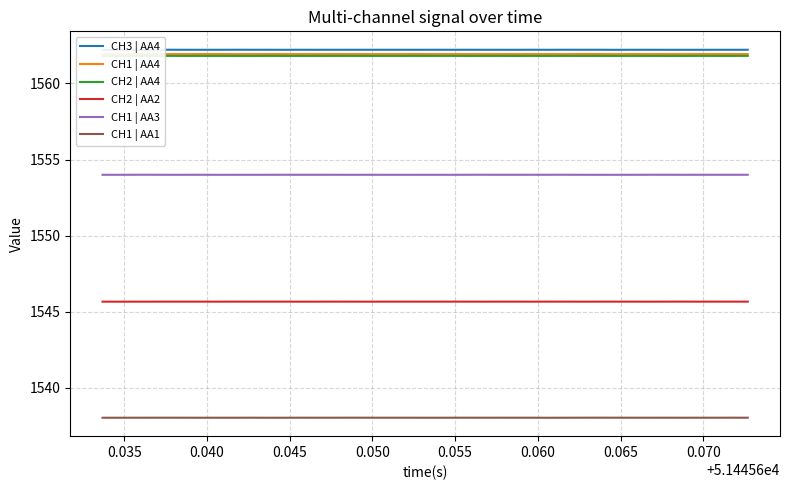

What is the minimum value for CH1 | AA1?

1538.0